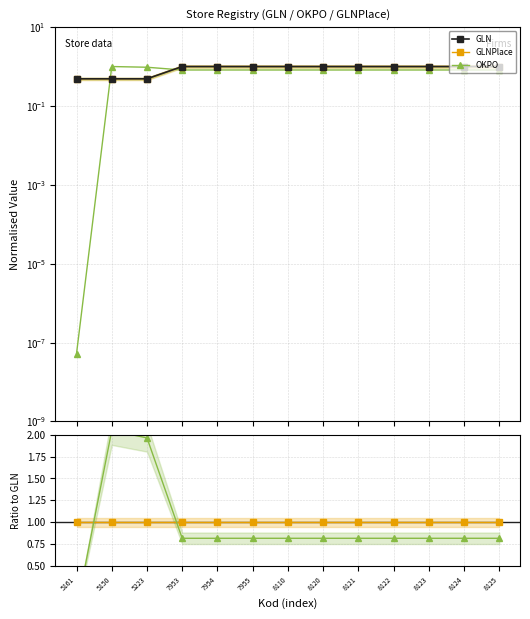

What is the value of the GLNPlace point at the 10th from the left?

1.0